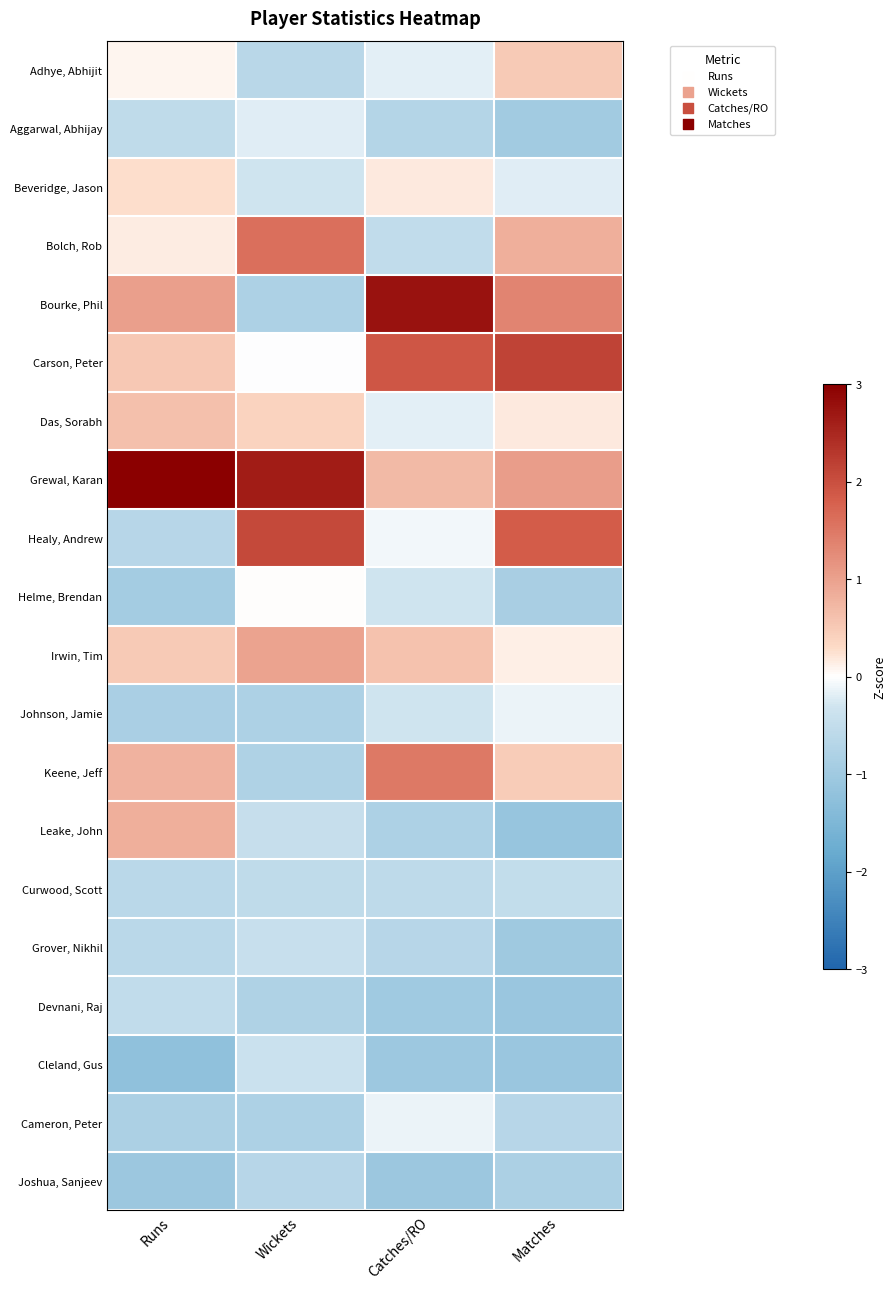

Reading left to right, extract all data points from this chart.

Adhye, Abhijit: Runs=0.1	Wickets=-0.7	Catches/RO=-0.2	Matches=0.5
Aggarwal, Abhijay: Runs=-0.5	Wickets=-0.2	Catches/RO=-0.7	Matches=-1.0
Beveridge, Jason: Runs=0.3	Wickets=-0.3	Catches/RO=0.2	Matches=-0.2
Bolch, Rob: Runs=0.2	Wickets=1.6	Catches/RO=-0.5	Matches=0.8
Bourke, Phil: Runs=1.0	Wickets=-0.8	Catches/RO=2.8	Matches=1.4
Carson, Peter: Runs=0.5	Wickets=-0.0	Catches/RO=1.9	Matches=2.1
Das, Sorabh: Runs=0.6	Wickets=0.4	Catches/RO=-0.2	Matches=0.2
Grewal, Karan: Runs=3.1	Wickets=2.6	Catches/RO=0.7	Matches=1.1
Healy, Andrew: Runs=-0.7	Wickets=2.1	Catches/RO=-0.1	Matches=1.8
Helme, Brendan: Runs=-1.0	Wickets=0.0	Catches/RO=-0.3	Matches=-0.9
Irwin, Tim: Runs=0.5	Wickets=1.0	Catches/RO=0.6	Matches=0.1
Johnson, Jamie: Runs=-0.9	Wickets=-0.8	Catches/RO=-0.3	Matches=-0.1
Keene, Jeff: Runs=0.8	Wickets=-0.8	Catches/RO=1.5	Matches=0.5
Leake, John: Runs=0.8	Wickets=-0.5	Catches/RO=-0.8	Matches=-1.1
Curwood, Scott: Runs=-0.6	Wickets=-0.5	Catches/RO=-0.6	Matches=-0.5
Grover, Nikhil: Runs=-0.6	Wickets=-0.4	Catches/RO=-0.7	Matches=-1.0
Devnani, Raj: Runs=-0.5	Wickets=-0.8	Catches/RO=-1.0	Matches=-1.1
Cleland, Gus: Runs=-1.2	Wickets=-0.4	Catches/RO=-1.0	Matches=-1.1
Cameron, Peter: Runs=-0.8	Wickets=-0.8	Catches/RO=-0.1	Matches=-0.7
Joshua, Sanjeev: Runs=-1.1	Wickets=-0.7	Catches/RO=-1.1	Matches=-0.8